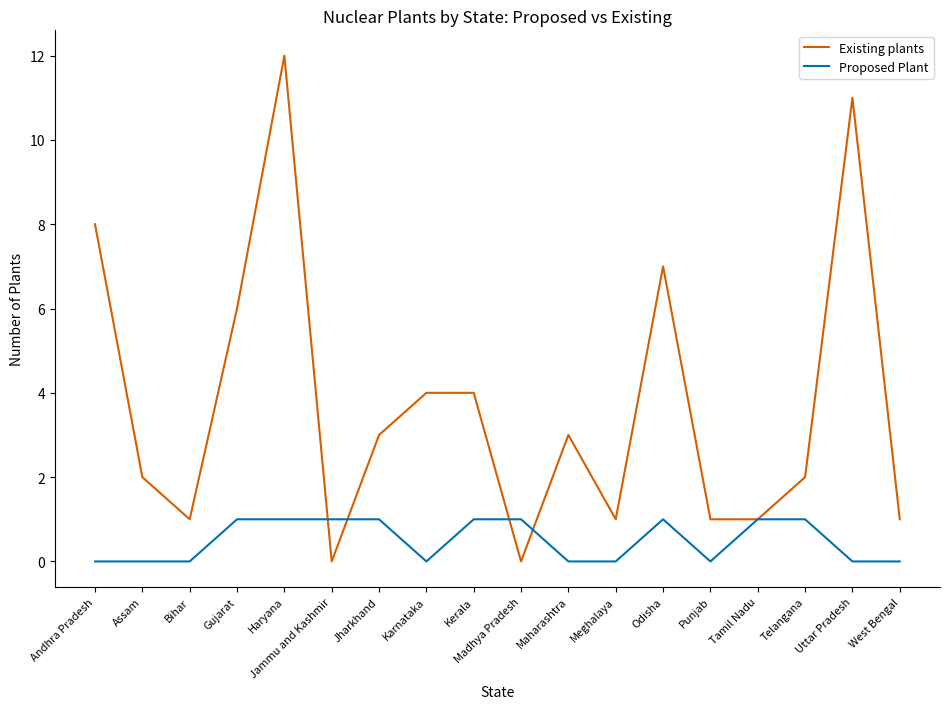

What position from the left is Haryana?

5